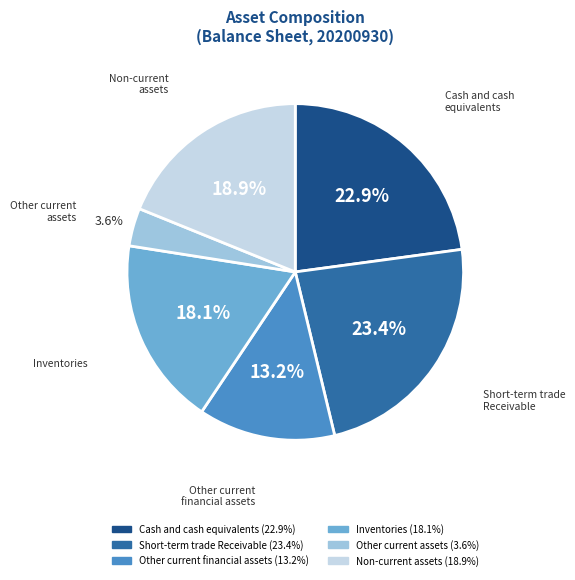

Is there a majority slice in this chart?

No